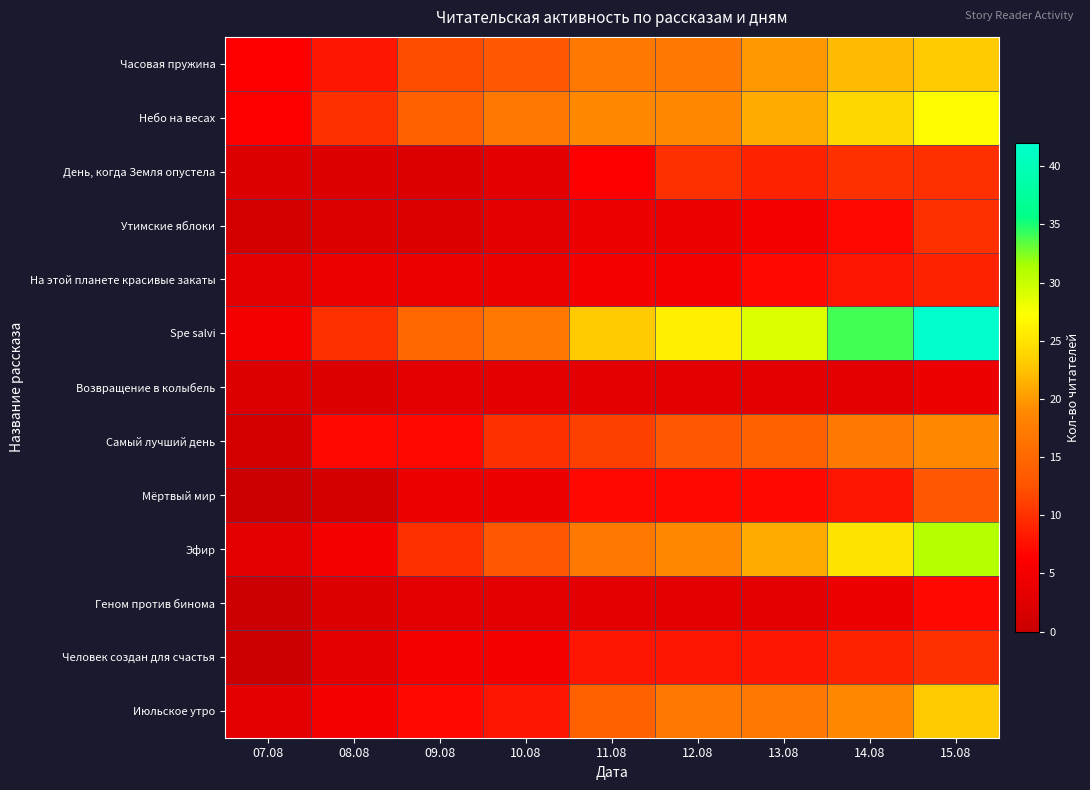

Reading right to left, transcribe all the data shown in this chart.

Часовая пружина: 15.08=23	14.08=22	13.08=20	12.08=17	11.08=17	10.08=13	09.08=12	08.08=8	07.08=6
Небо на весах: 15.08=27	14.08=24	13.08=21	12.08=19	11.08=19	10.08=17	09.08=14	08.08=10	07.08=6
День, когда Земля опустела: 15.08=10	14.08=10	13.08=9	12.08=10	11.08=6	10.08=3	09.08=2	08.08=2	07.08=2
Утимские яблоки: 15.08=10	14.08=7	13.08=5	12.08=4	11.08=4	10.08=3	09.08=2	08.08=2	07.08=1
На этой планете красивые закаты: 15.08=9	14.08=8	13.08=7	12.08=5	11.08=5	10.08=4	09.08=4	08.08=4	07.08=3
Spe salvi: 15.08=42	14.08=34	13.08=29	12.08=26	11.08=23	10.08=17	09.08=15	08.08=10	07.08=5
Возвращение в колыбель: 15.08=4	14.08=3	13.08=3	12.08=3	11.08=3	10.08=3	09.08=3	08.08=2	07.08=2
Самый лучший день: 15.08=19	14.08=17	13.08=14	12.08=13	11.08=11	10.08=10	09.08=7	08.08=7	07.08=1
Мёртвый мир: 15.08=13	14.08=8	13.08=7	12.08=7	11.08=7	10.08=4	09.08=4	08.08=1	07.08=0
Эфир: 15.08=31	14.08=25	13.08=21	12.08=19	11.08=17	10.08=13	09.08=10	08.08=5	07.08=3
Геном против бинома: 15.08=7	14.08=4	13.08=3	12.08=3	11.08=3	10.08=3	09.08=3	08.08=2	07.08=0
Человек создан для счастья: 15.08=10	14.08=9	13.08=8	12.08=8	11.08=8	10.08=5	09.08=5	08.08=3	07.08=0
Июльское утро: 15.08=23	14.08=19	13.08=17	12.08=17	11.08=14	10.08=8	09.08=7	08.08=5	07.08=3